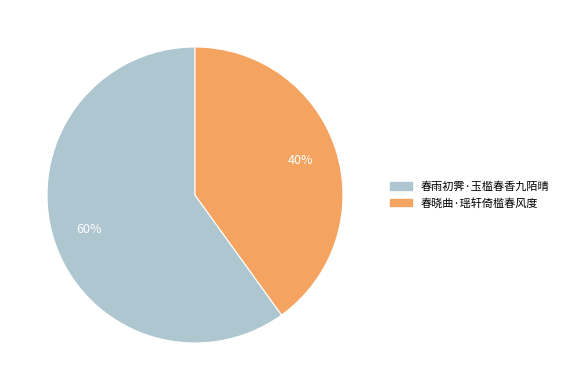

Combined, do 春雨初霁·玉槛春香九陌晴 and 春晓曲·瑶轩倚槛春风度 account for over 50%?

Yes